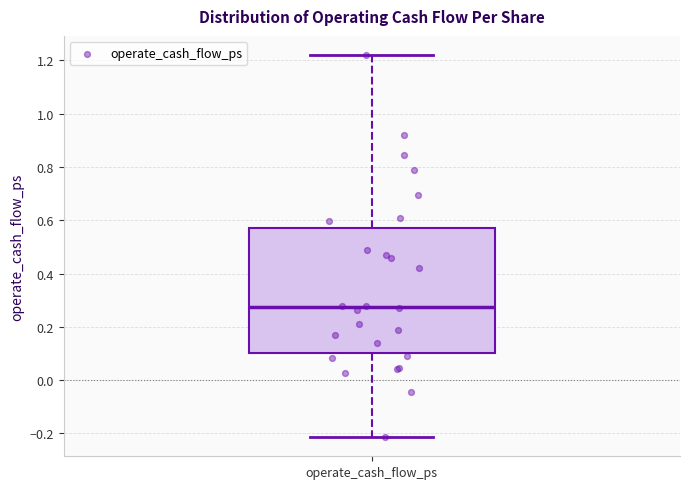

Transcribe this box plot: give where the median line is, the range the box spans, and where the two whiskers end, as read against the y-axis. The values are not printed on the chart, so give them approximately, as read against the axis.

median 0.28, box 0.10 to 0.58, whiskers -0.22 to 1.22